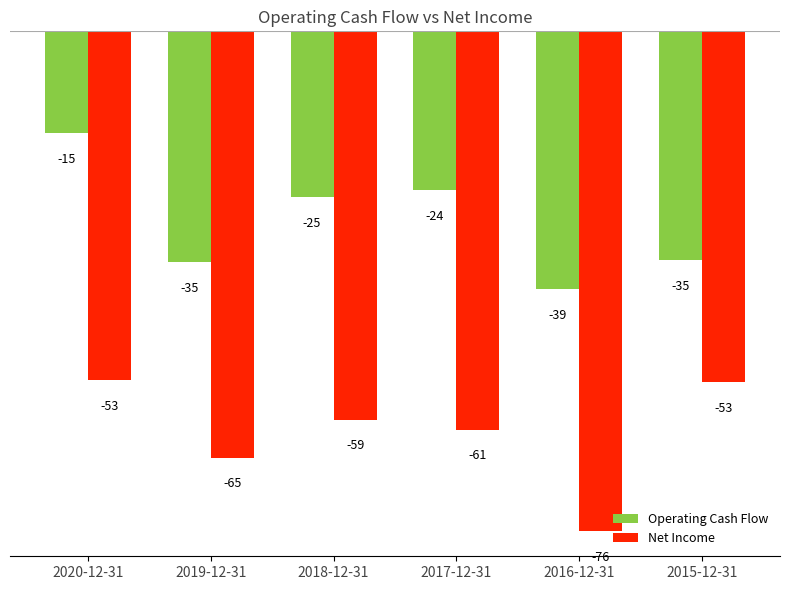

The Net Income series shows -59.0 at 2018-12-31. True or false?

True